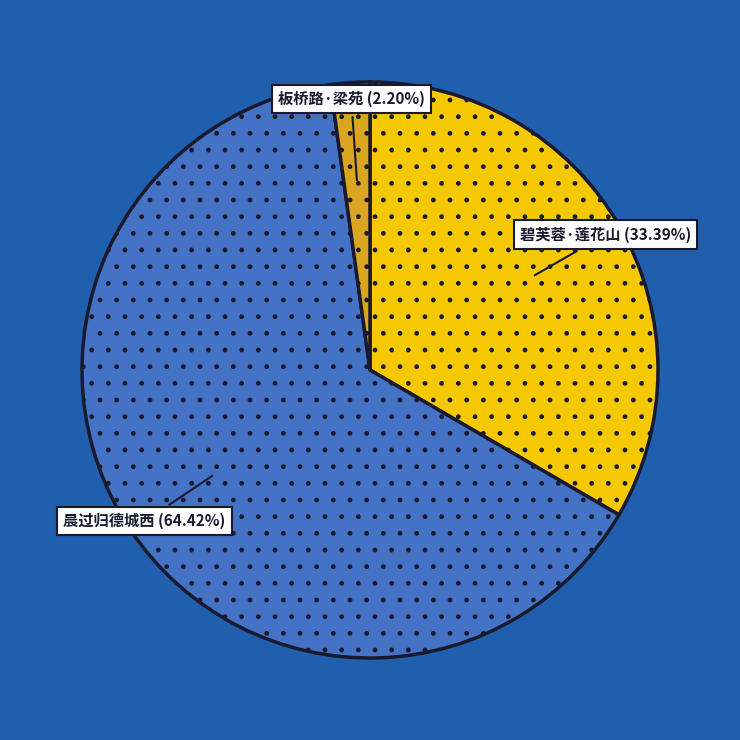

Does any single category account for the majority?

Yes